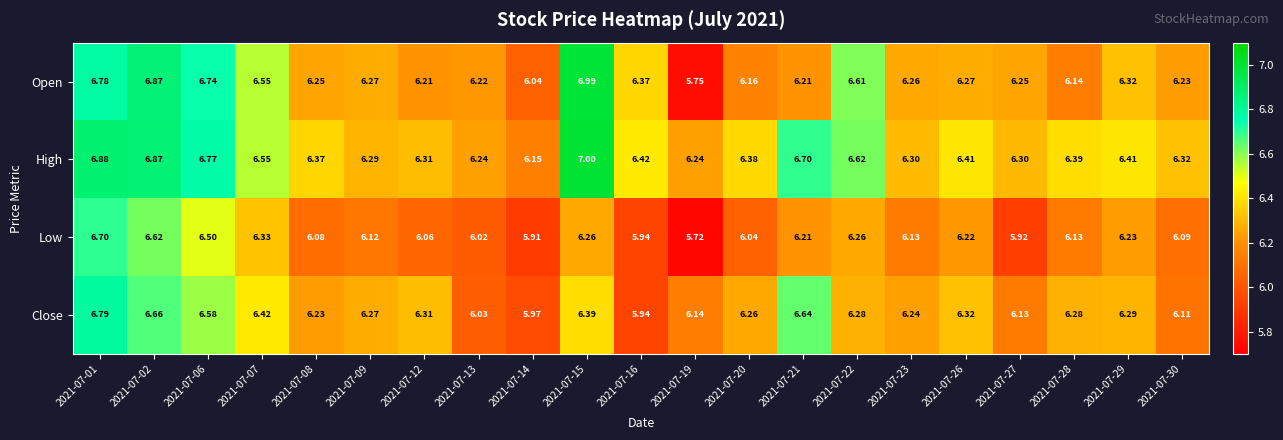

How many series are shown in this chart?

4